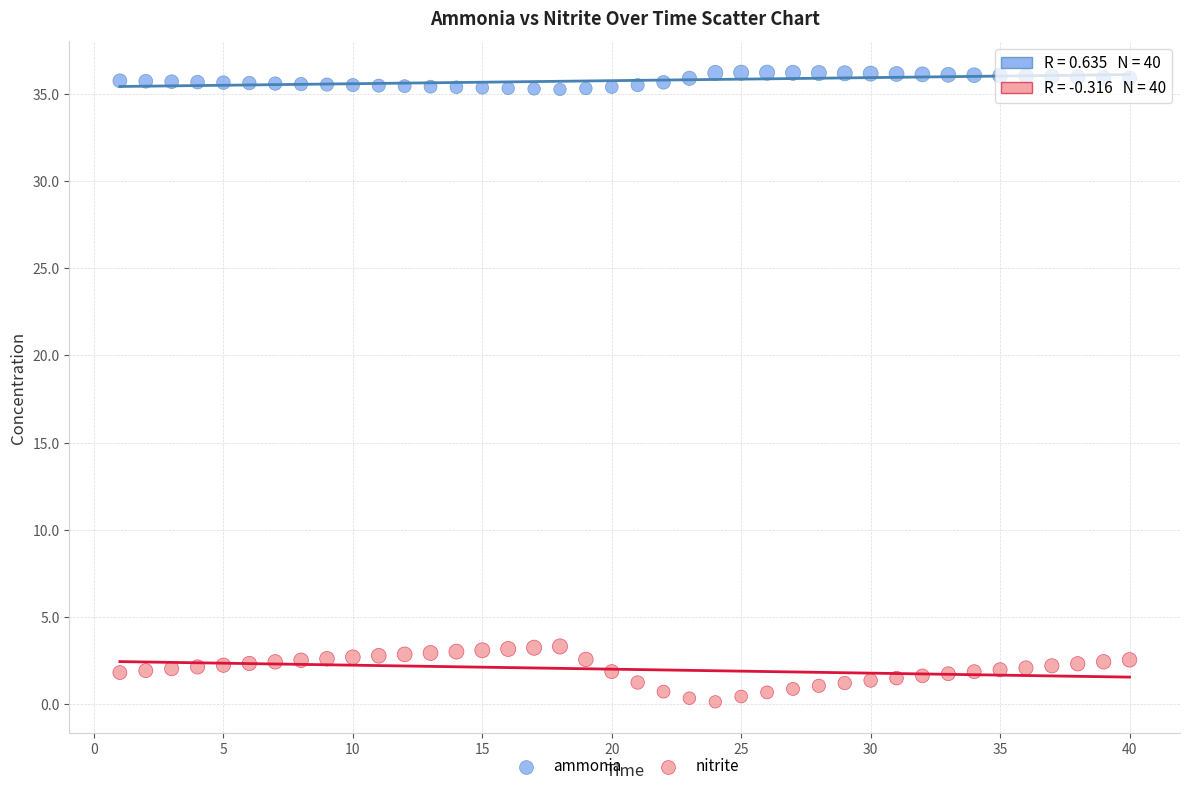

Across all data points, what is the range of X values (max minus min)?

39.0